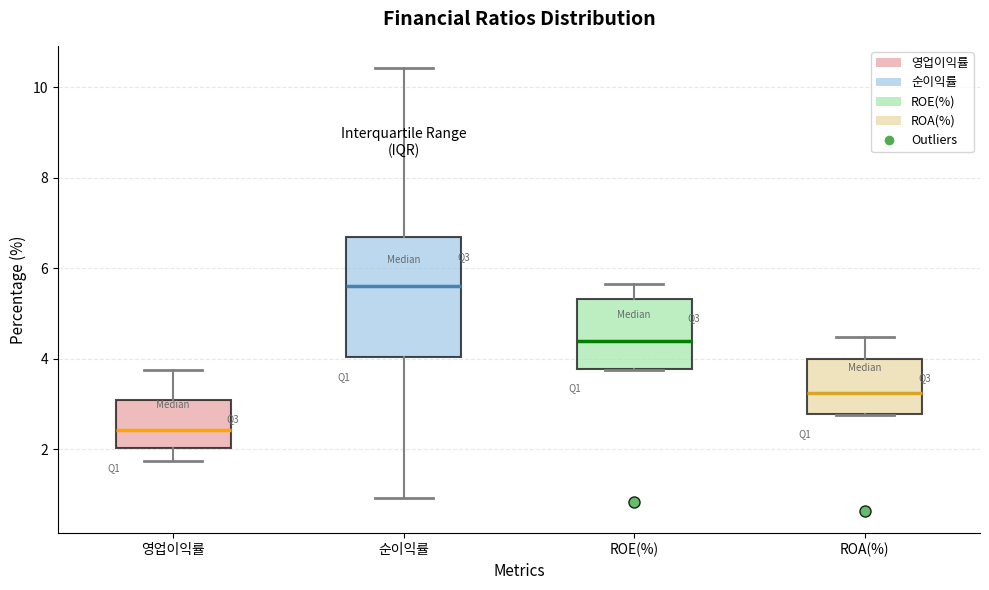

Reading left to right, transcribe this box plot: for each box, give where its median line is, the range the box spans, and where its two whiskers end, as read against the y-axis. The values are not printed on the chart, so give them approximately, as read against the axis.

영업이익률: median 2.4, box 2.0 to 3.0, whiskers 1.8 to 3.8
순이익률: median 5.6, box 4.0 to 6.6, whiskers 1.0 to 10.4
ROE(%): median 4.4, box 3.8 to 5.4, whiskers 3.8 to 5.6
ROA(%): median 3.2, box 2.8 to 4.0, whiskers 2.8 to 4.4